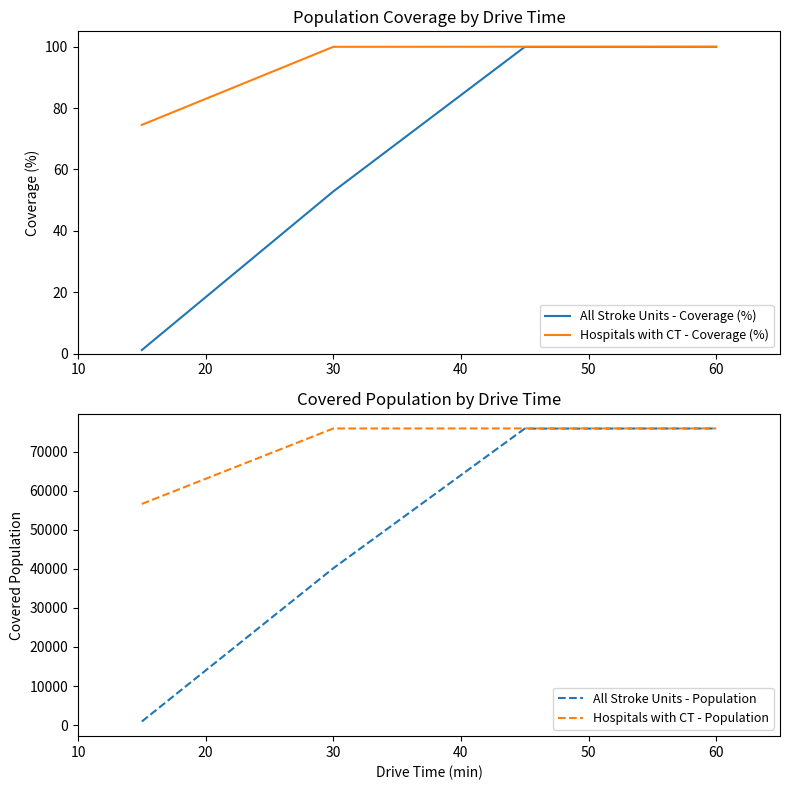

The Hospitals with CT - Coverage (%) series shows 100.0 at 60. True or false?

True